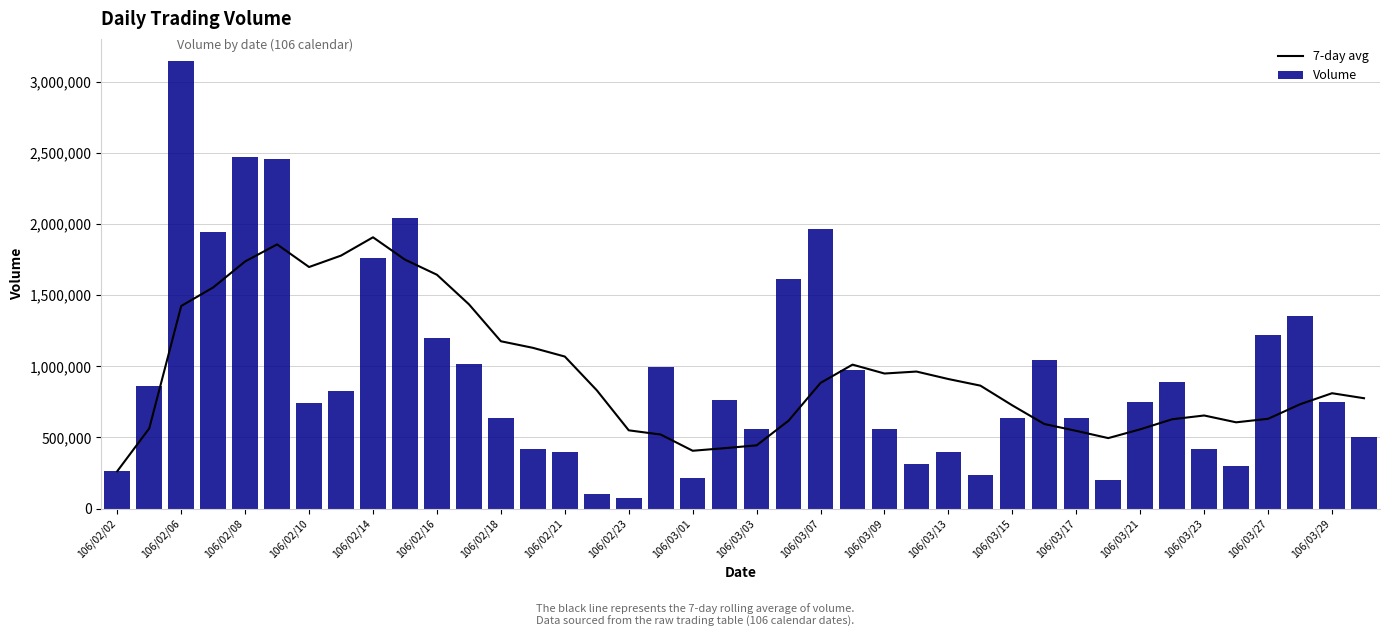

What is the highest value of the 7-day avg series?

1906428.6